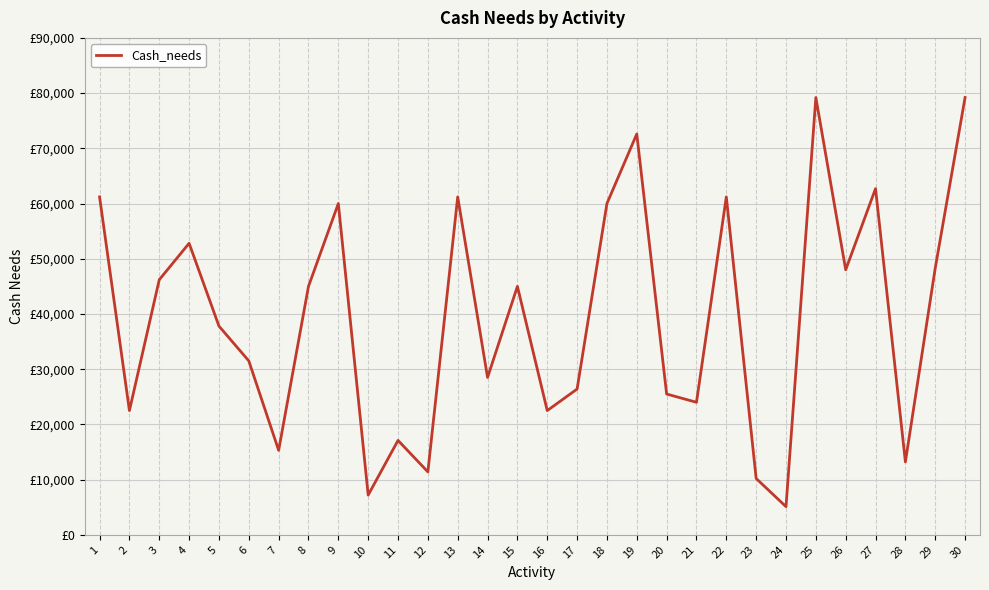

Reading left to right, extract all data points from this chart.

61200	22500	46200	52800	37800	31500	15300	45000	60000	7200	17100	11400	61200	28500	45000	22500	26400	60000	72600	25500	24000	61200	10200	5100	79200	48000	62700	13200	48300	79200